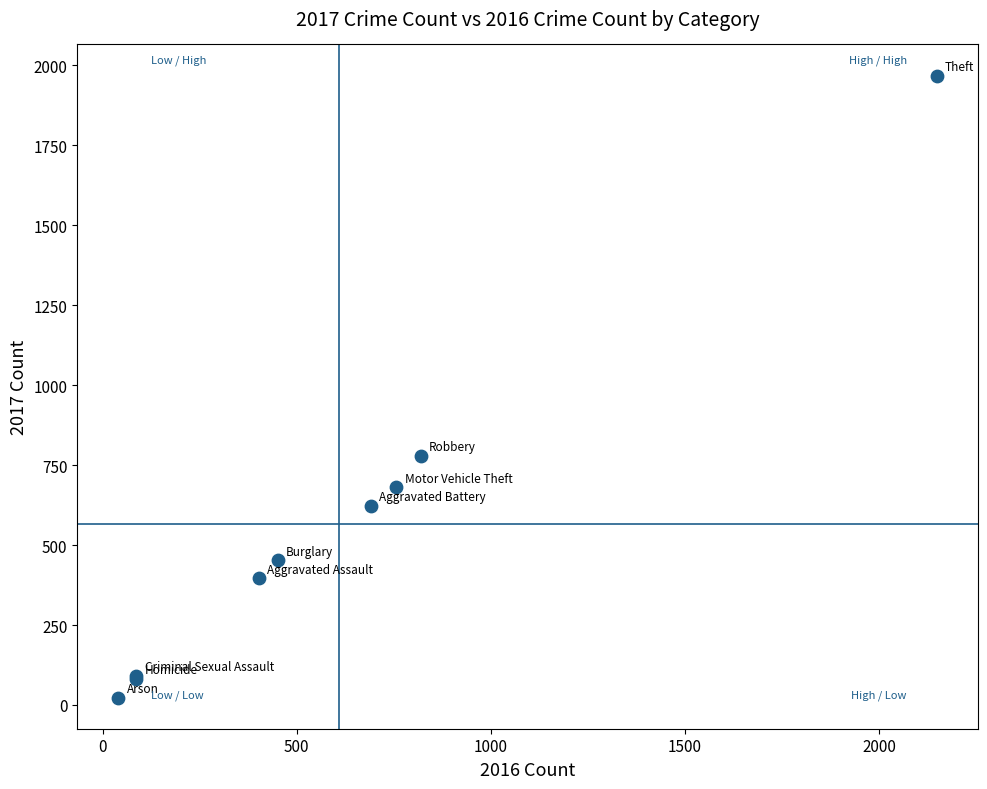

What Y value in the scatter plot is closest to 995?

780